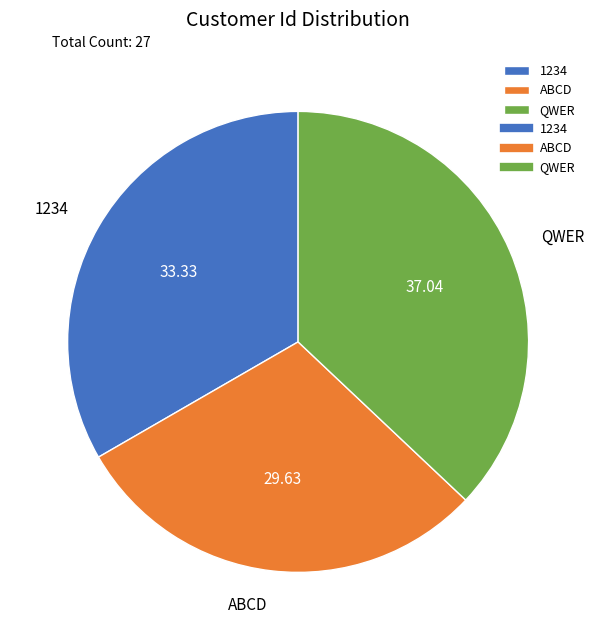

How many slices are in this pie chart?

3